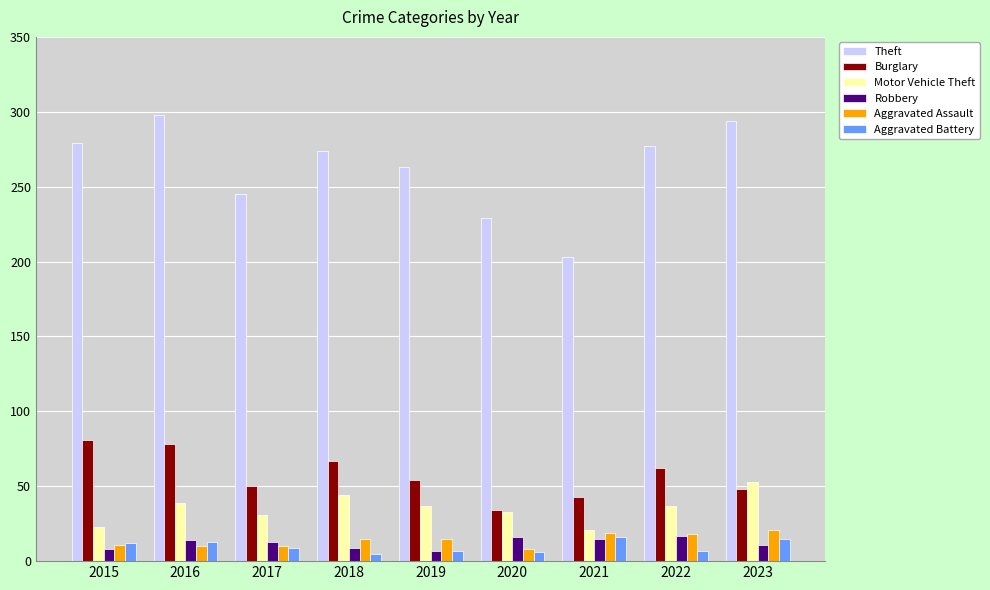

How many Robbery values are between 9 and 15?

5